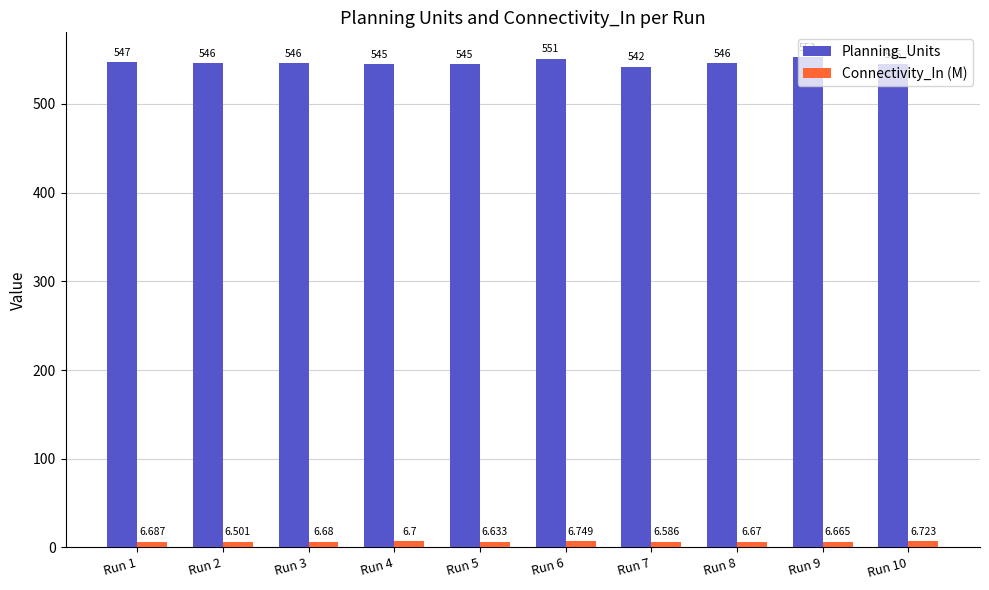

How many data points does each series have?

10